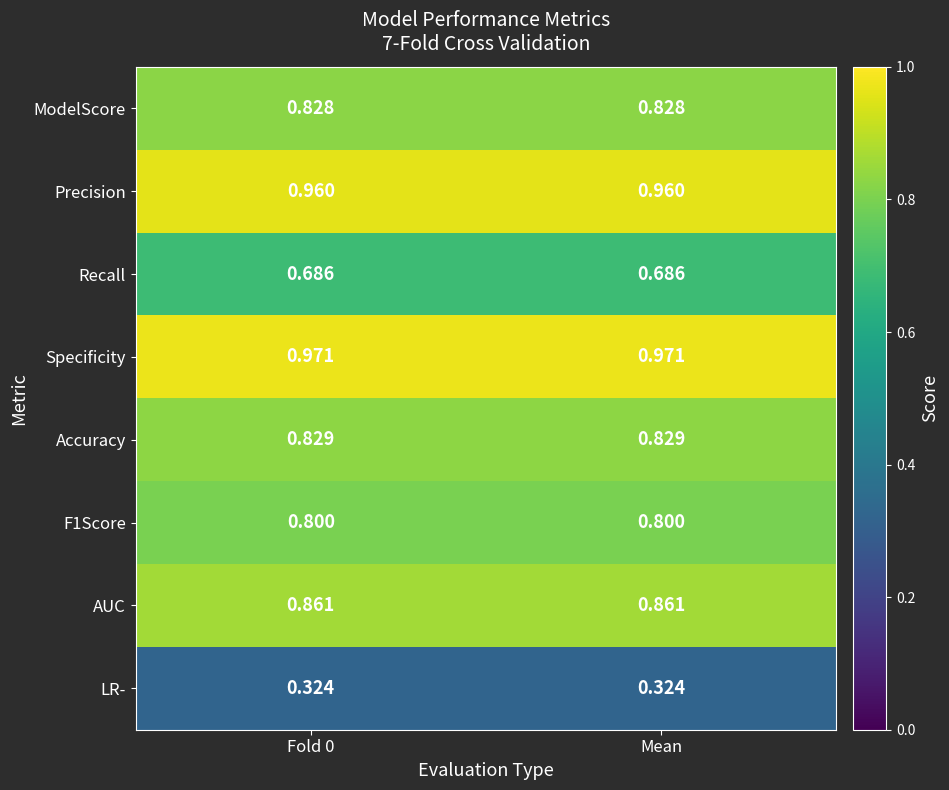

Which series has the largest total across all categories?

Specificity